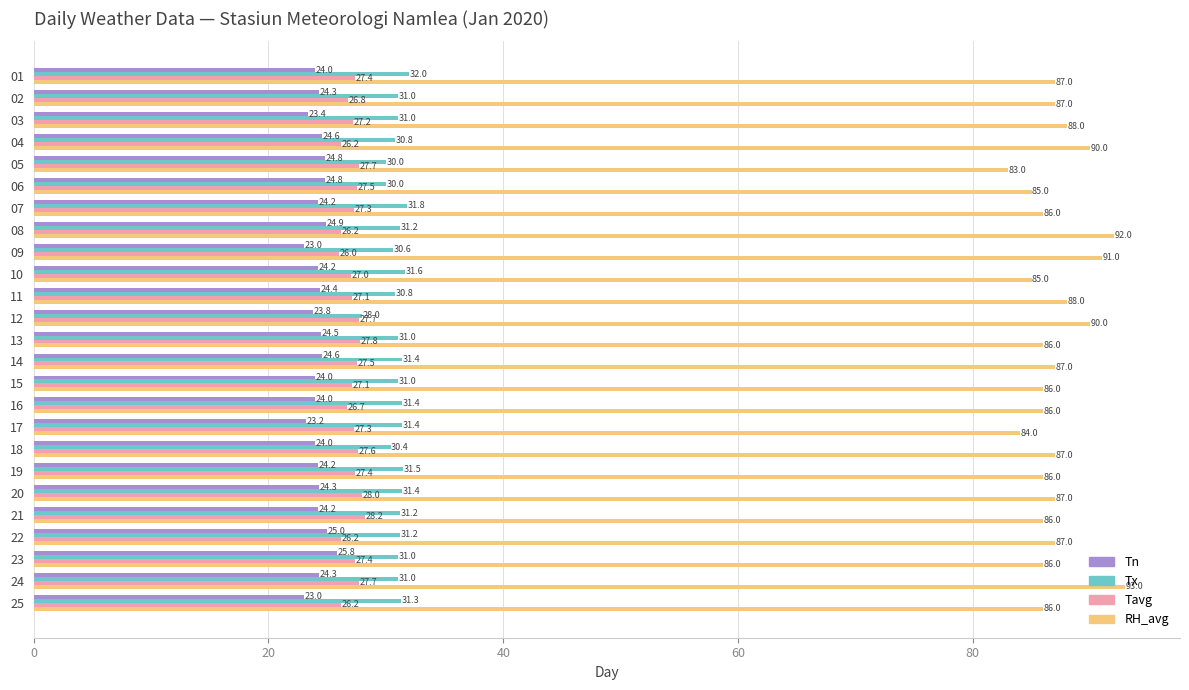

Rank the series by their maximum value, from lowest to highest.

Tn, Tavg, Tx, RH_avg